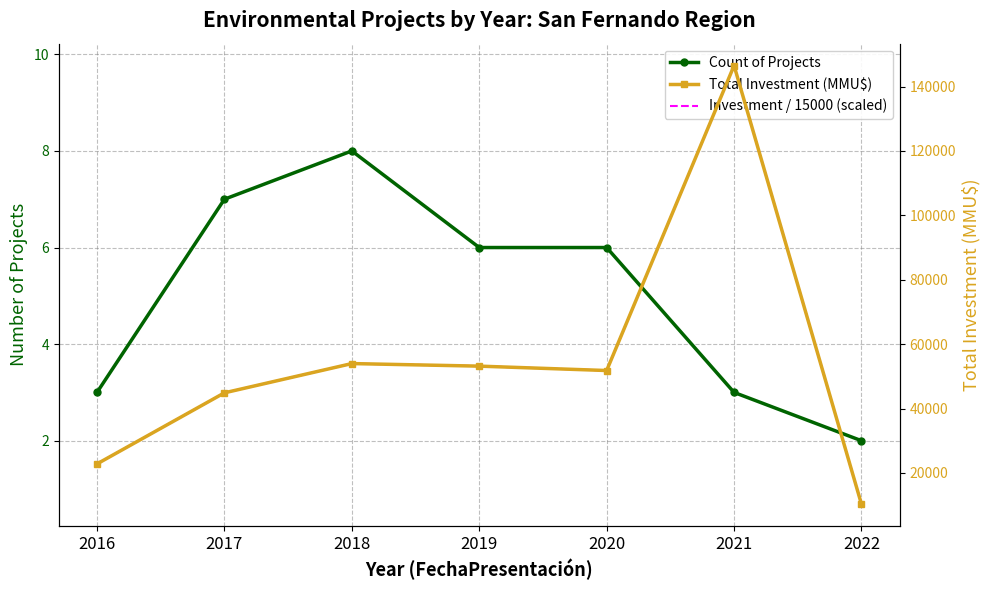

At which label is Investment / 15000 (scaled) closest to 5?

2018